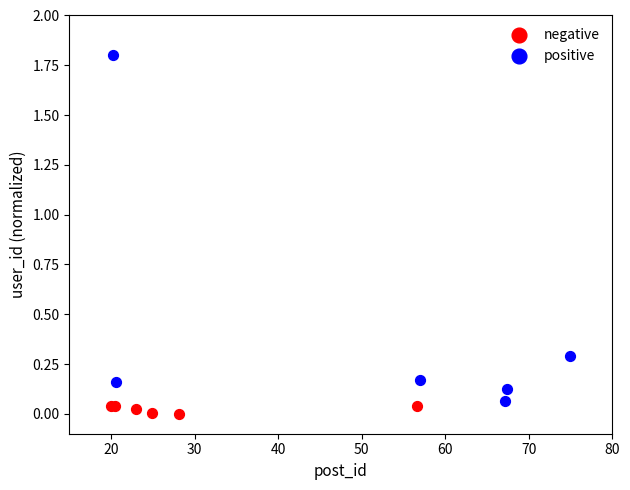

Which series contains the highest Y value?

positive